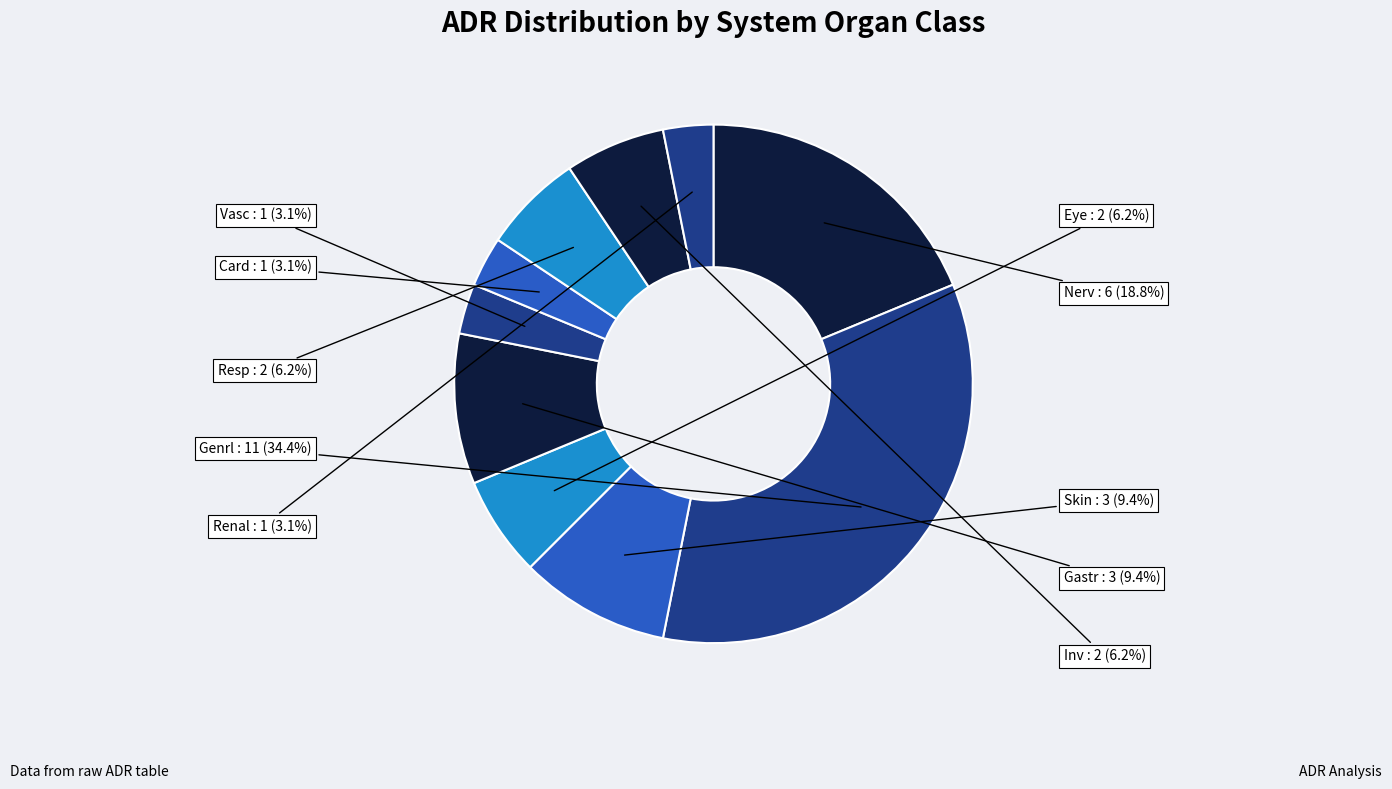

True or false: Eye accounts for 1% of the total.

False